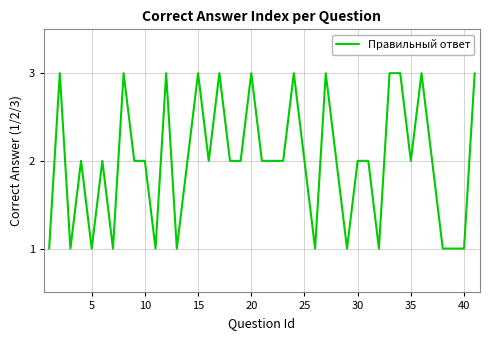

What is the maximum value shown in the chart?

3